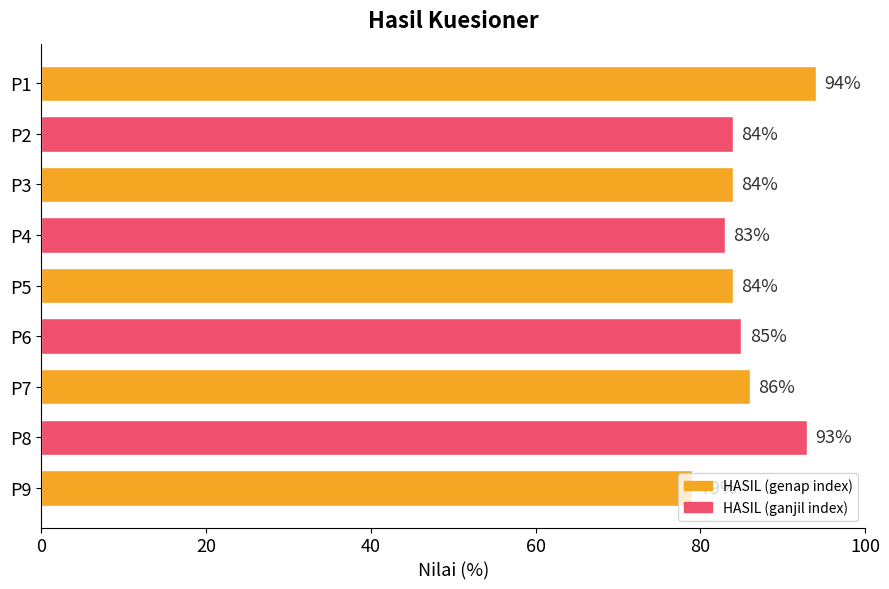

True or false: the data shows 106 at P9.

False